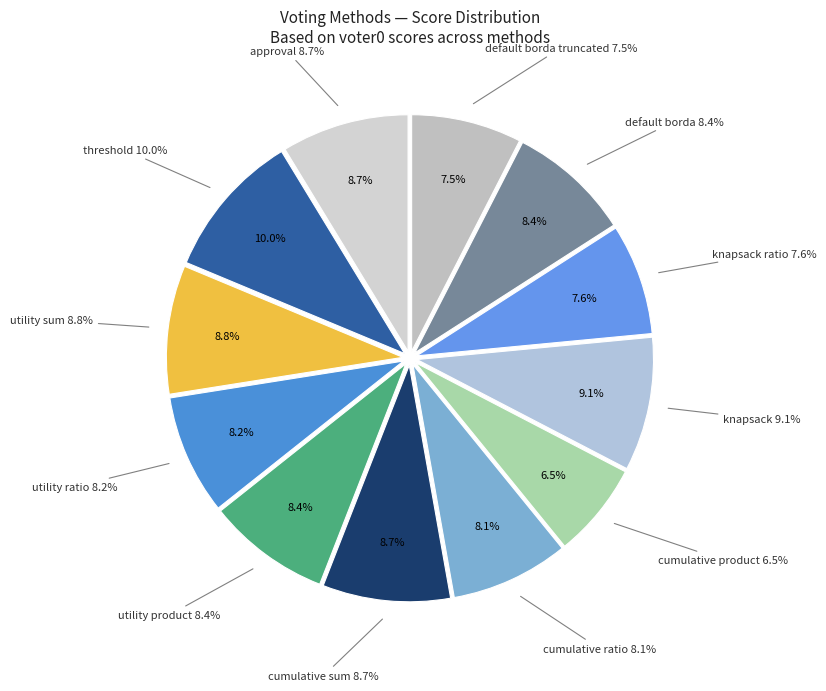

To the nearest percent, what is the combined percentage of cumulative product and cumulative sum?

15%